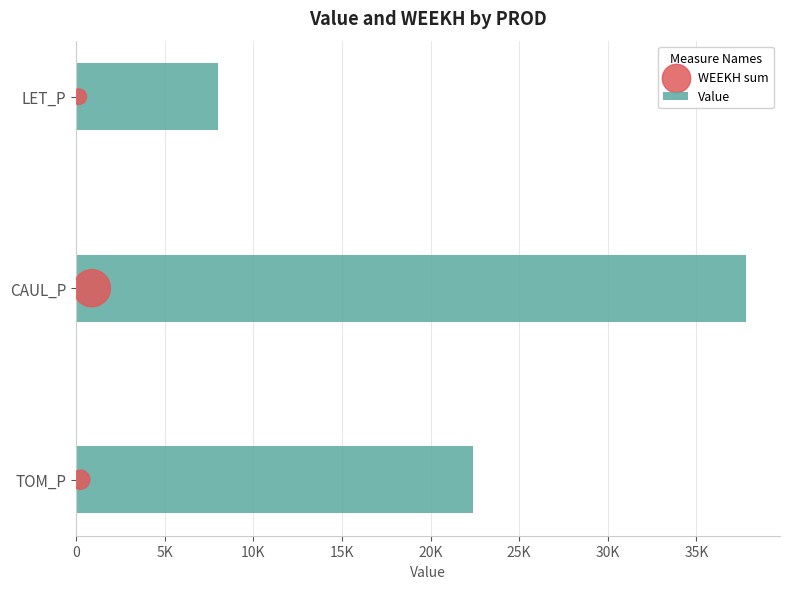

Which series has the widest spread of Y values?

Value